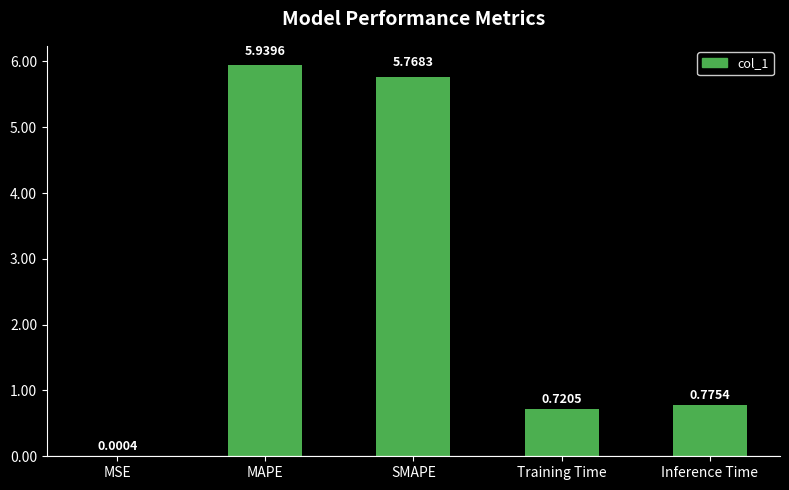

Which label corresponds to the largest value in the chart?

MAPE